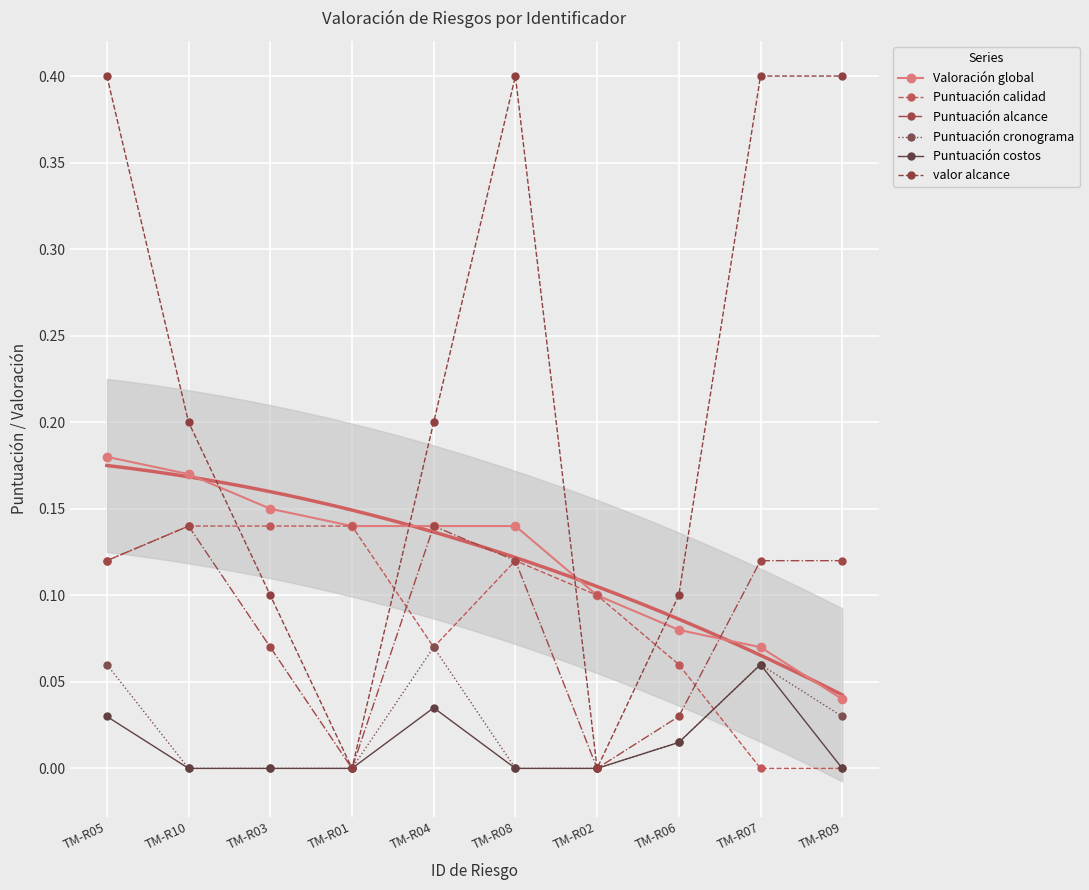

Which series has the largest total across all categories?

valor alcance